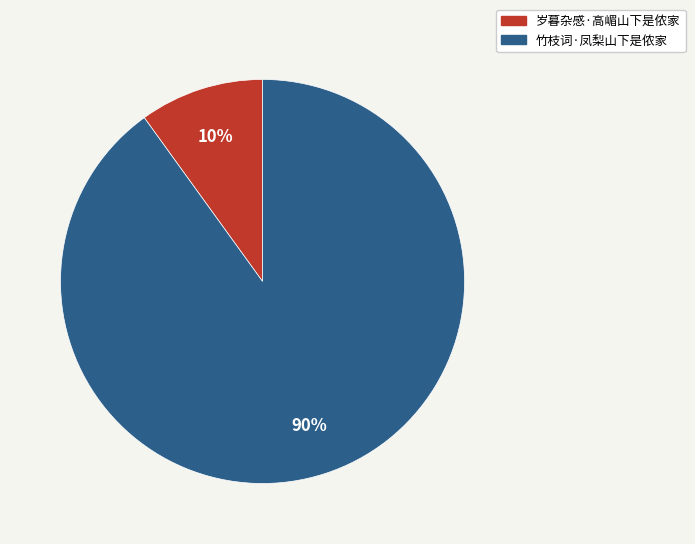

What percentage is the 岁暮杂感·高嵋山下是侬家 slice, to the nearest percent?

10%